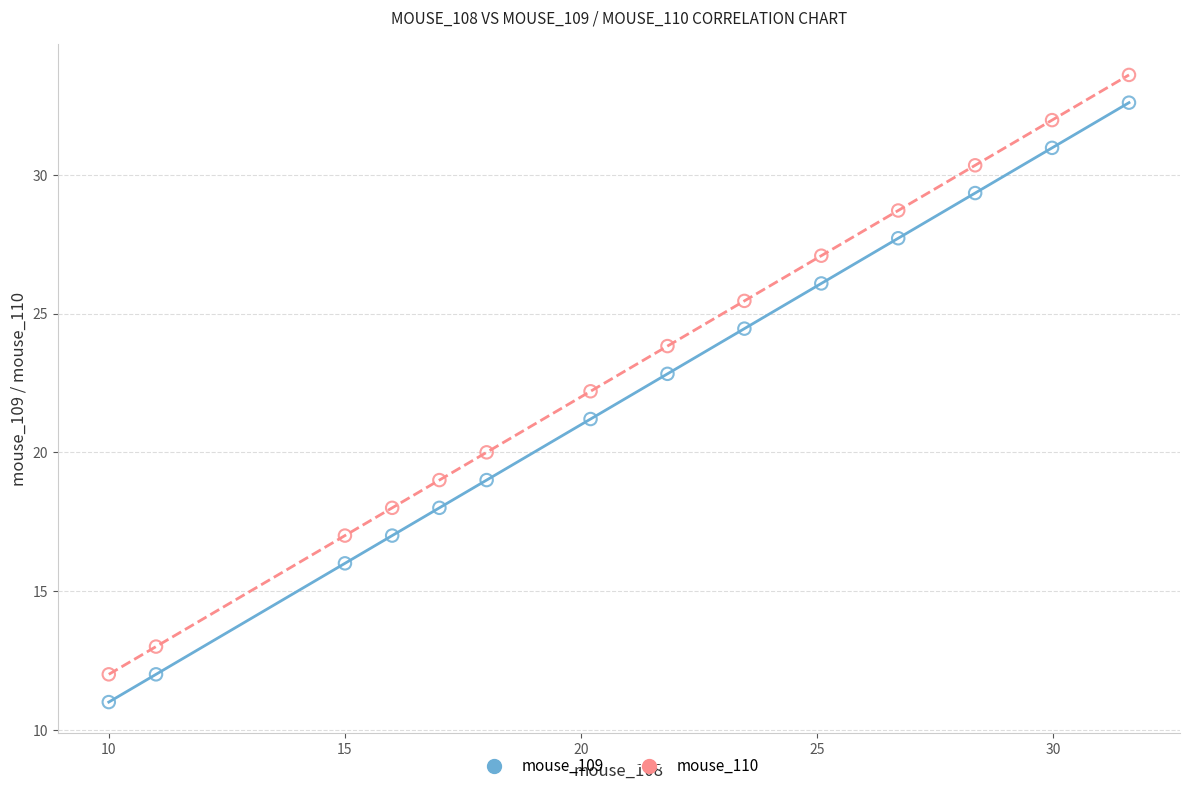

Which series contains the lowest Y value?

mouse_109